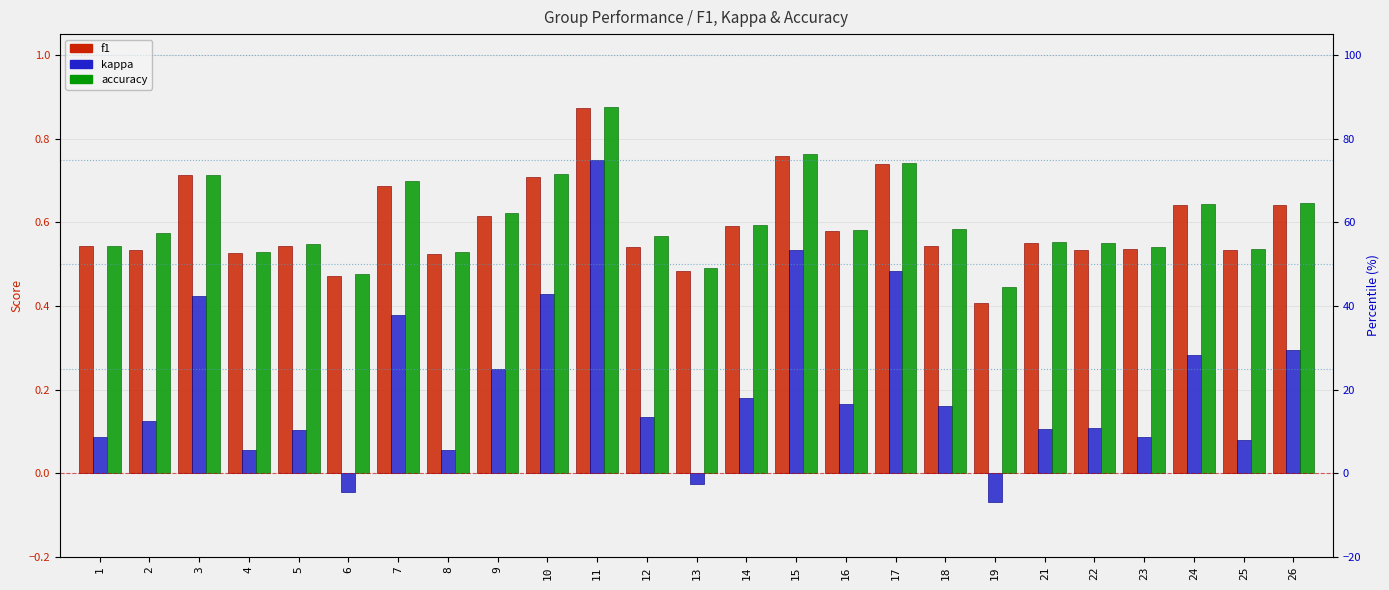

Which series has the largest total across all categories?

accuracy